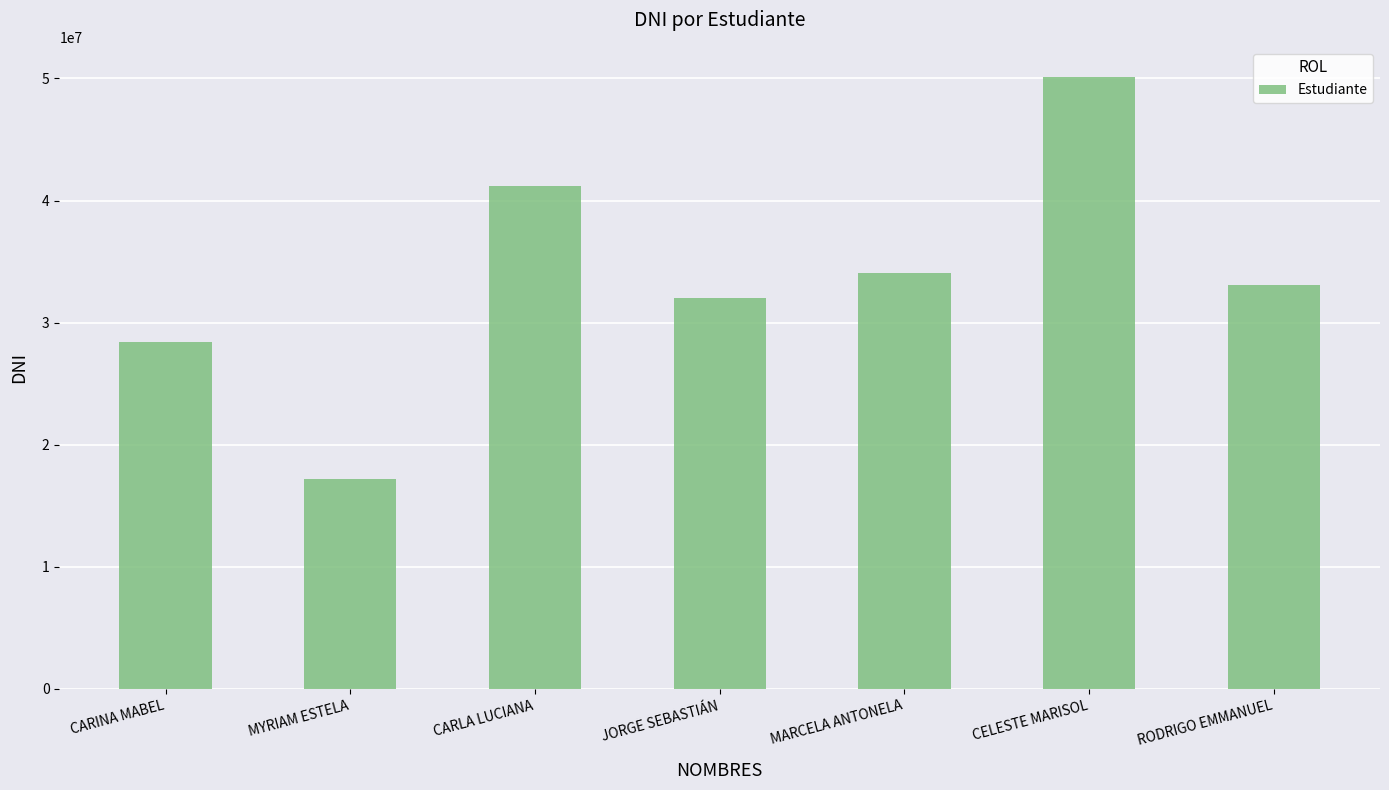

True or false: the data shows 50086308 at CELESTE MARISOL.

True